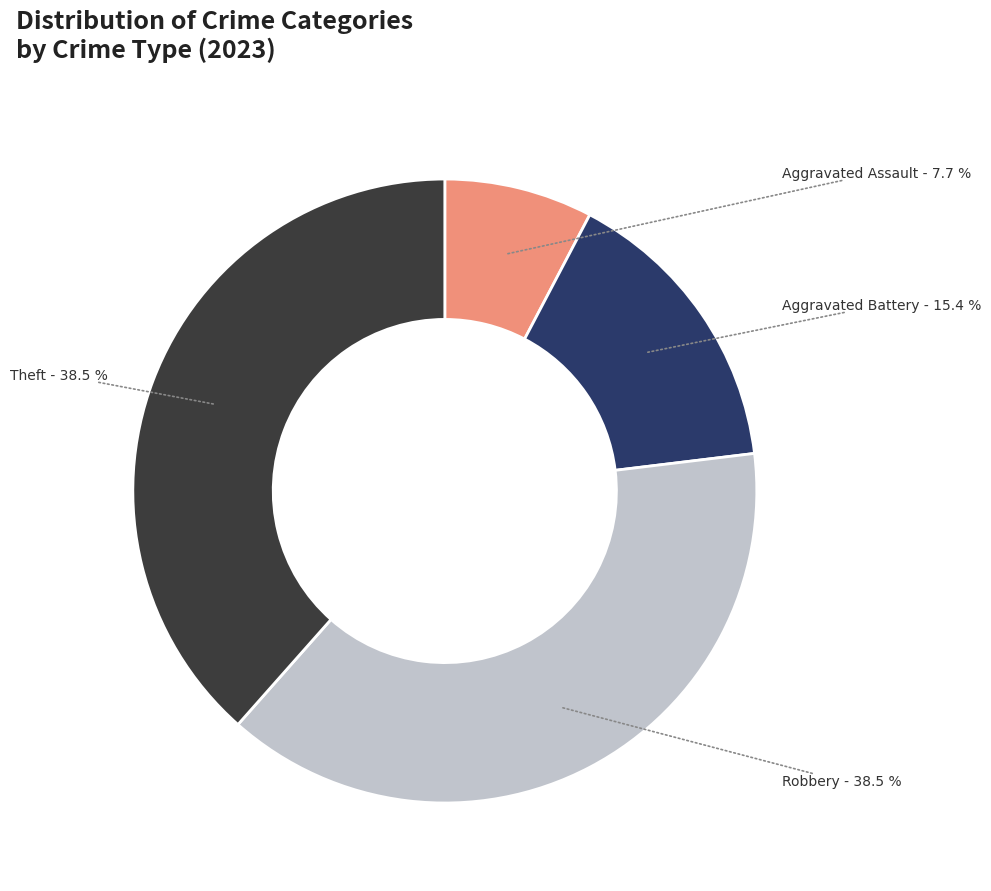

Is Aggravated Assault the majority of the pie?

No